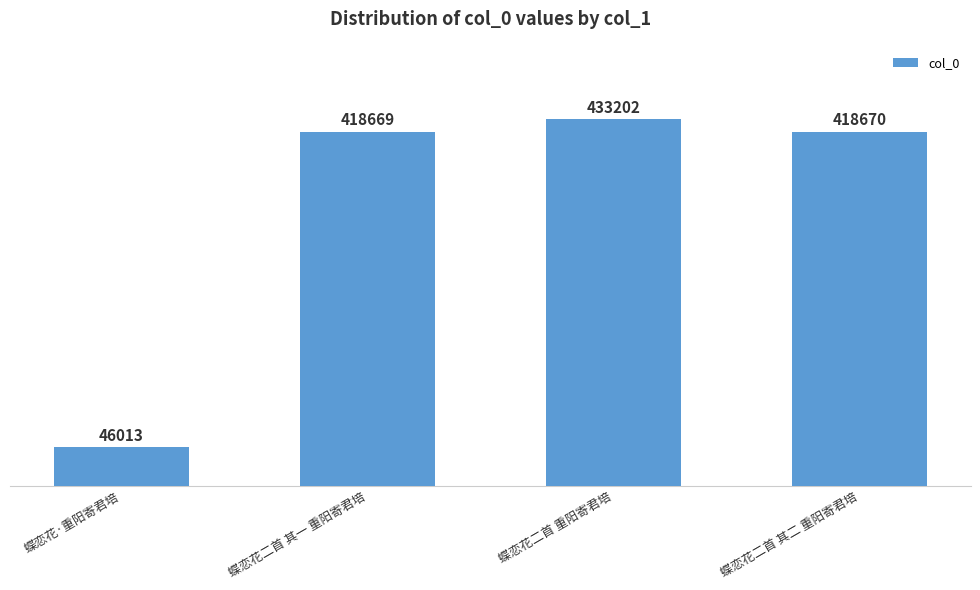

What is the sum of the values at 蝶恋花二首 其一 重阳寄君培 and 蝶恋花二首 重阳寄君培?

851871